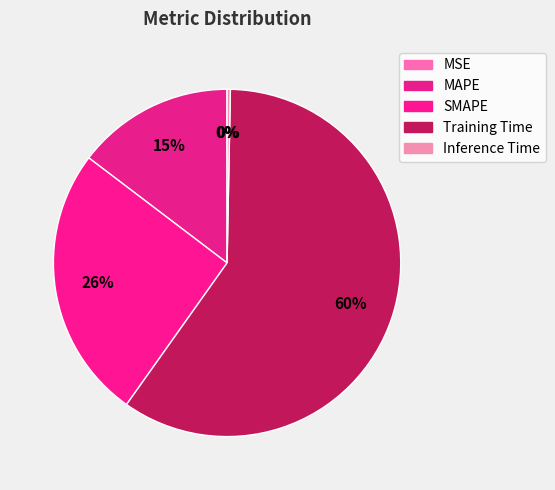

True or false: SMAPE accounts for 35% of the total.

False